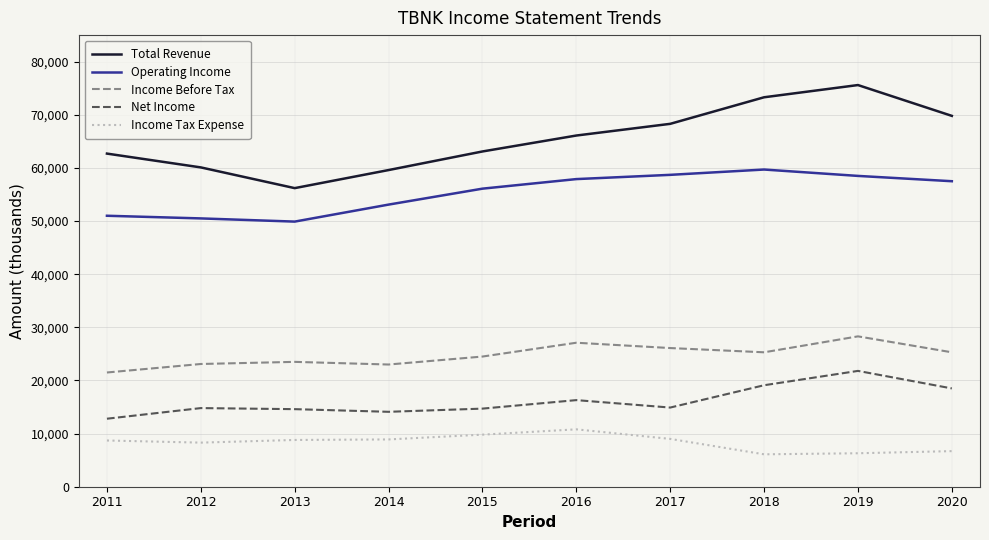

True or false: Income Tax Expense has more than 0 points higher than both neighbors.

True